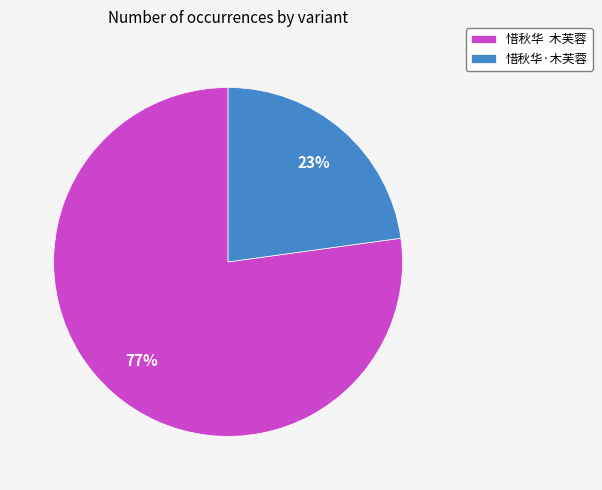

Which has a higher value, 惜秋华·木芙蓉 or 惜秋华 木芙蓉?

惜秋华 木芙蓉